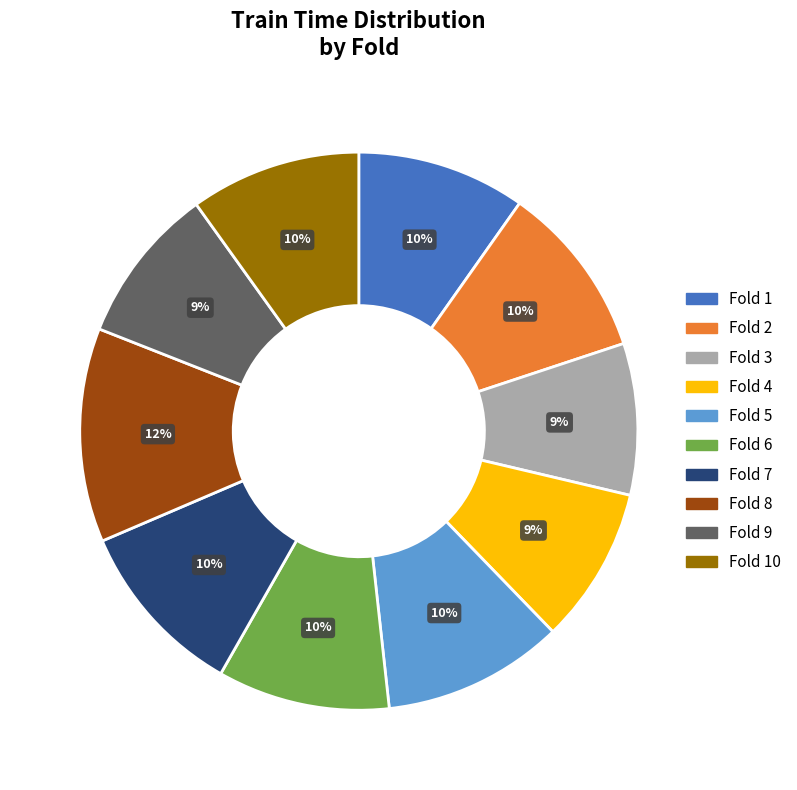

To the nearest percent, what is the average slice percentage?

10%